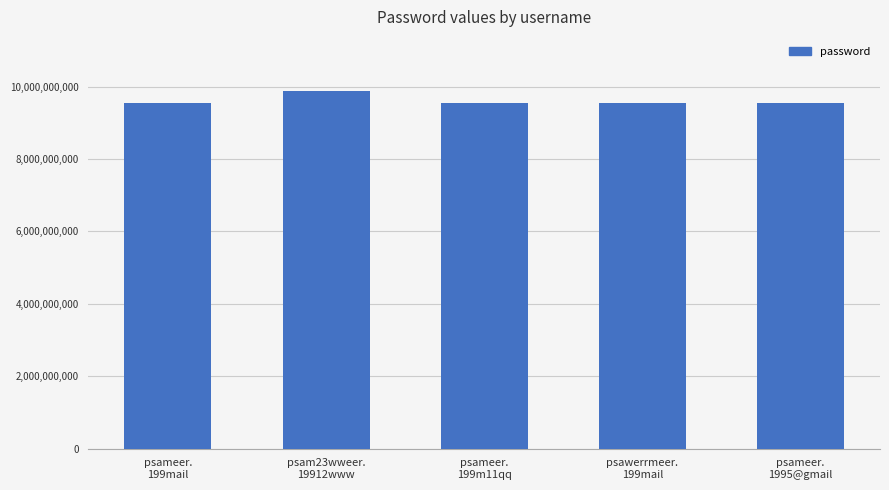

What is the greatest value displayed?

9889447844